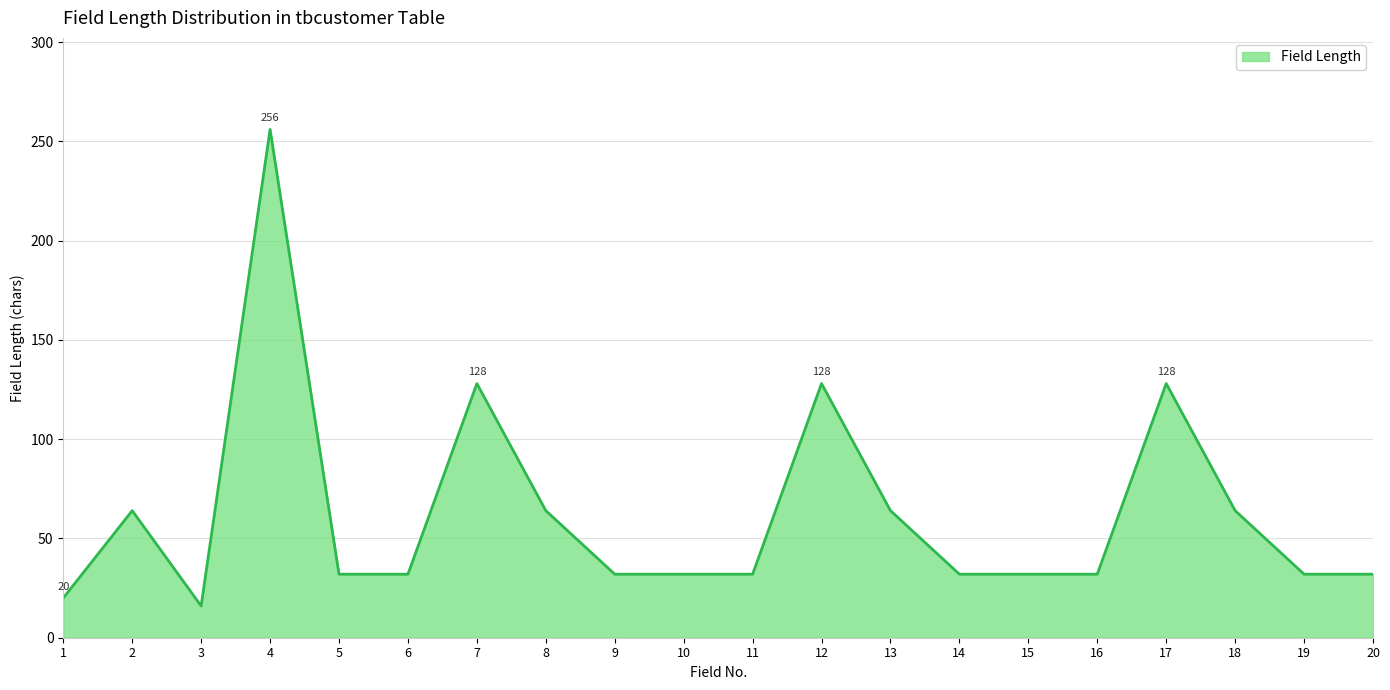

Reading left to right, what are all the values shown in this chart?

20	64	16	256	32	32	128	64	32	32	32	128	64	32	32	32	128	64	32	32